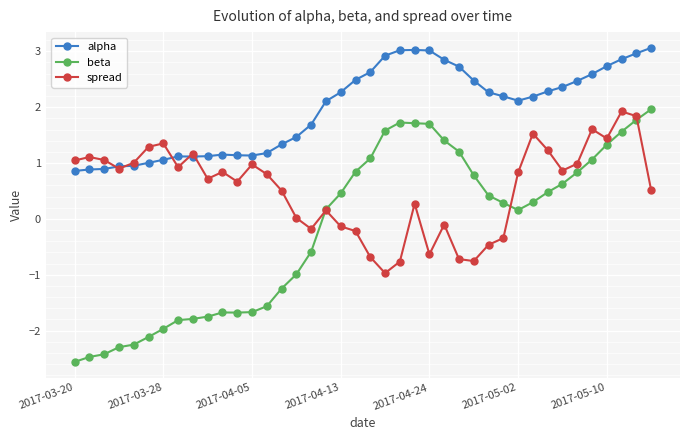

Which series has the largest total across all categories?

alpha